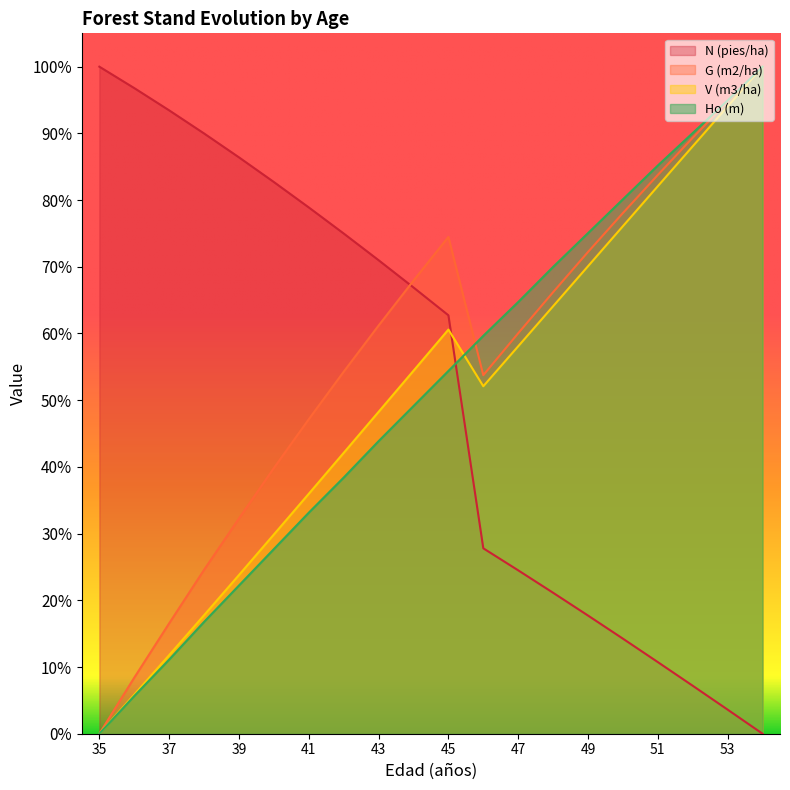

Which category has the highest value across all series?

35